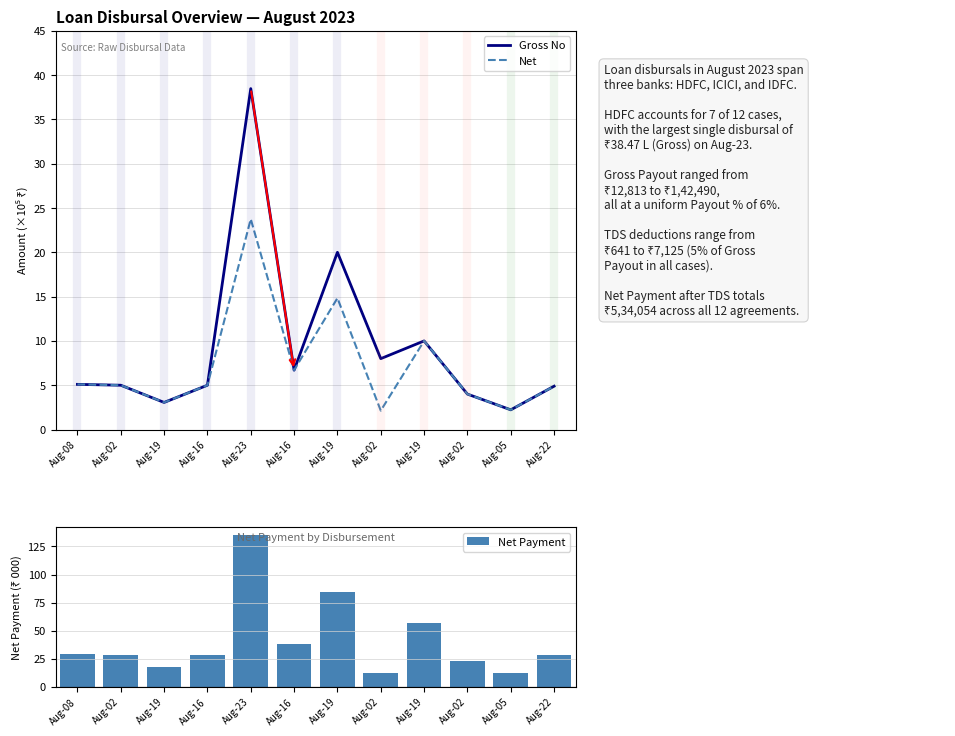

How many values in the Gross No series are below 5?

4